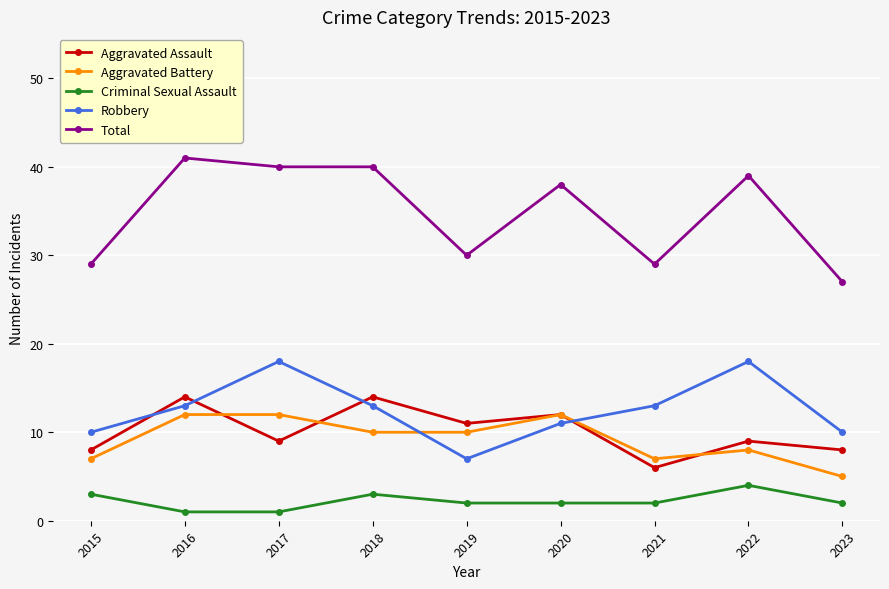

At which category does Aggravated Assault reach its first local valley?

2017